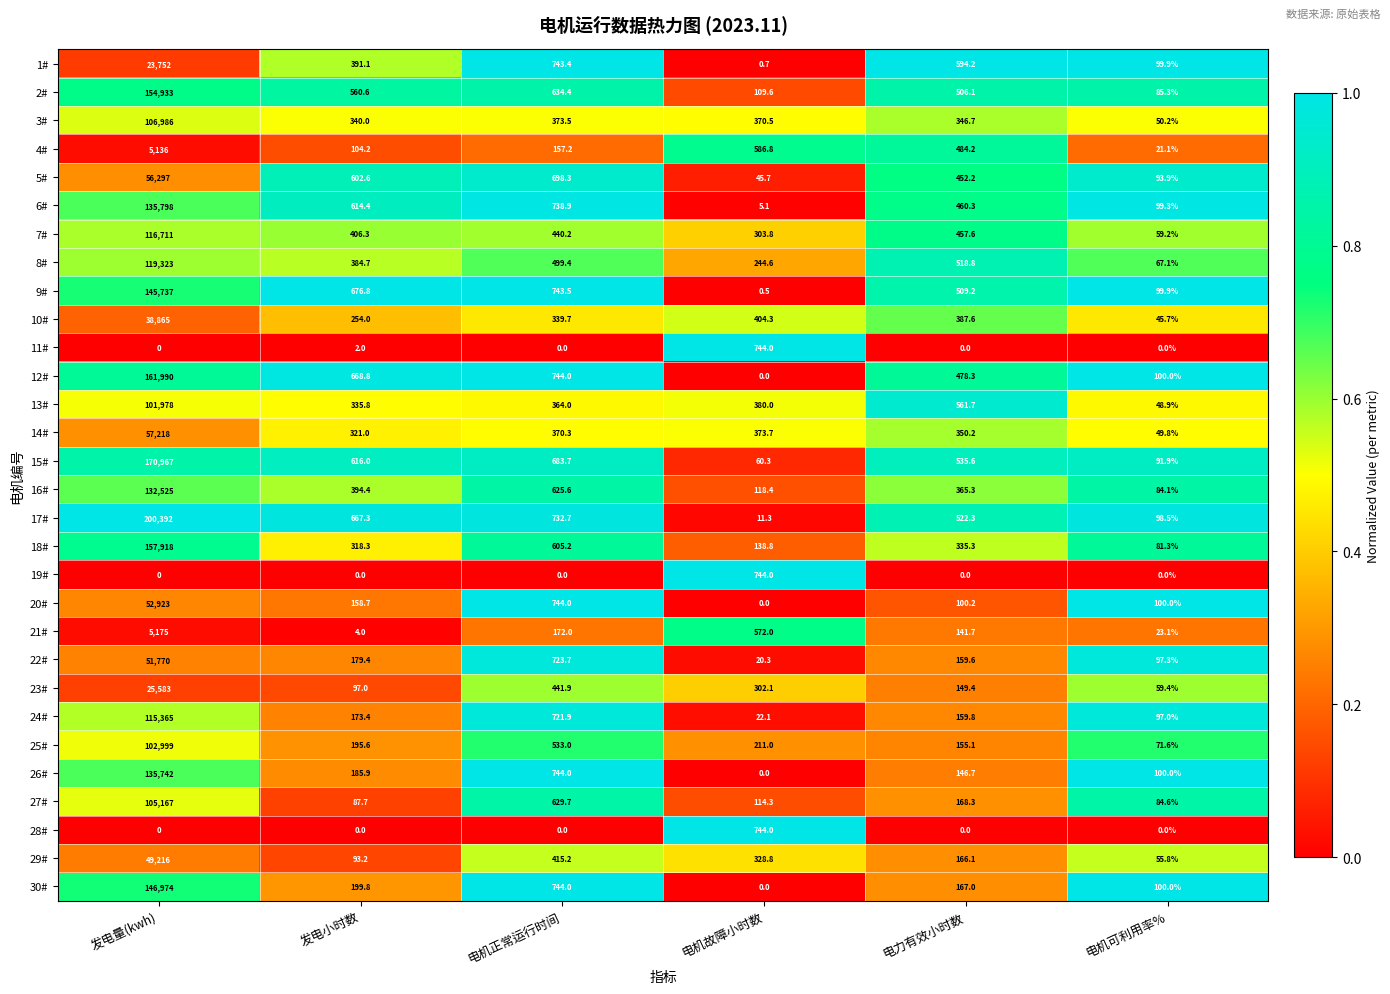

What is the sum of all 9# values?

147766.9